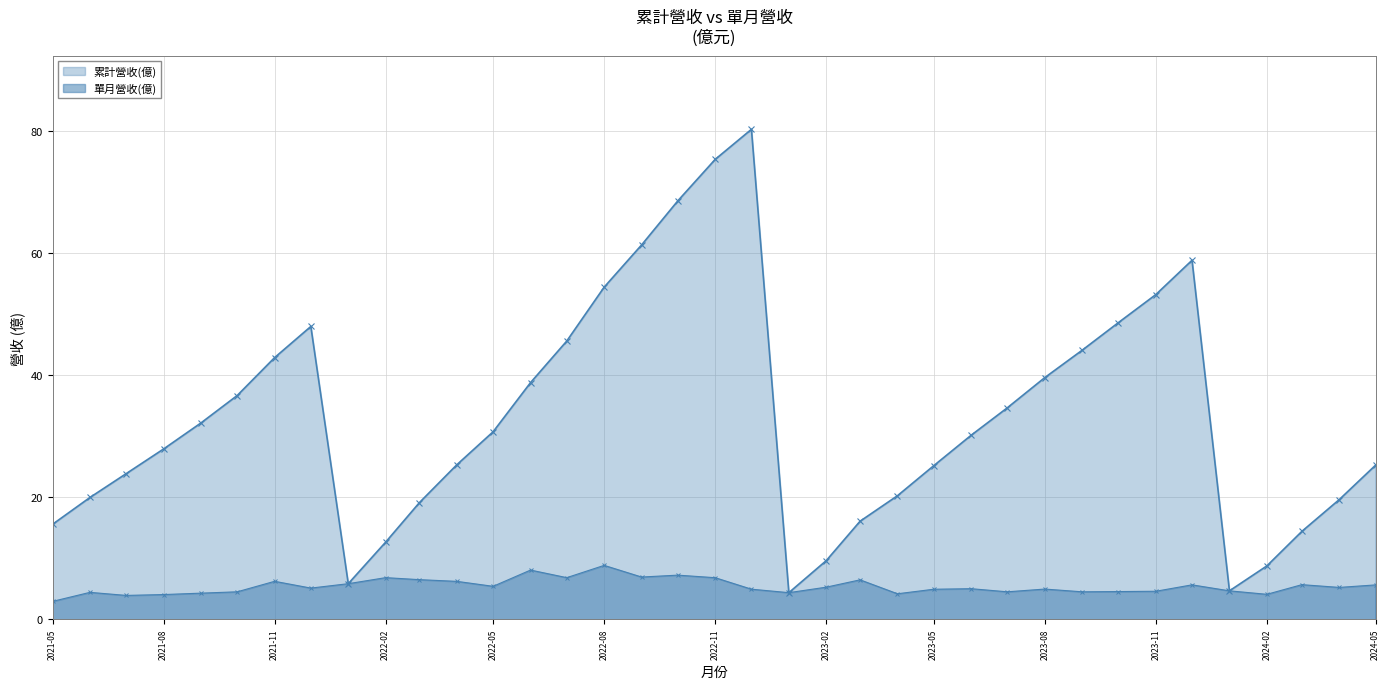

The 累計營收(億) series shows 24.1 at 2022-08. True or false?

False